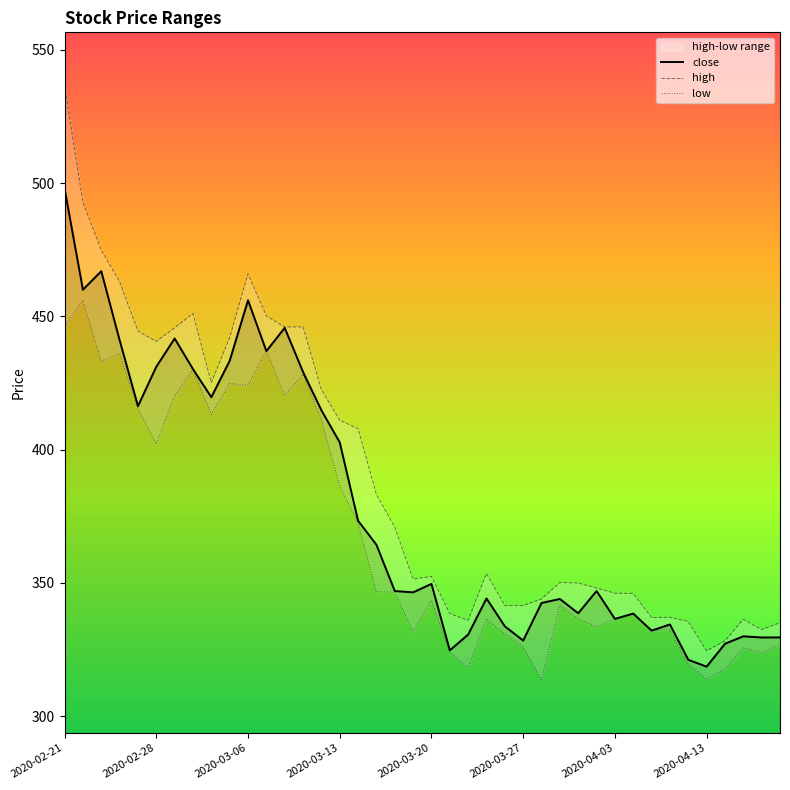

List the series in order of their peak value, lowest first.

low, close, high